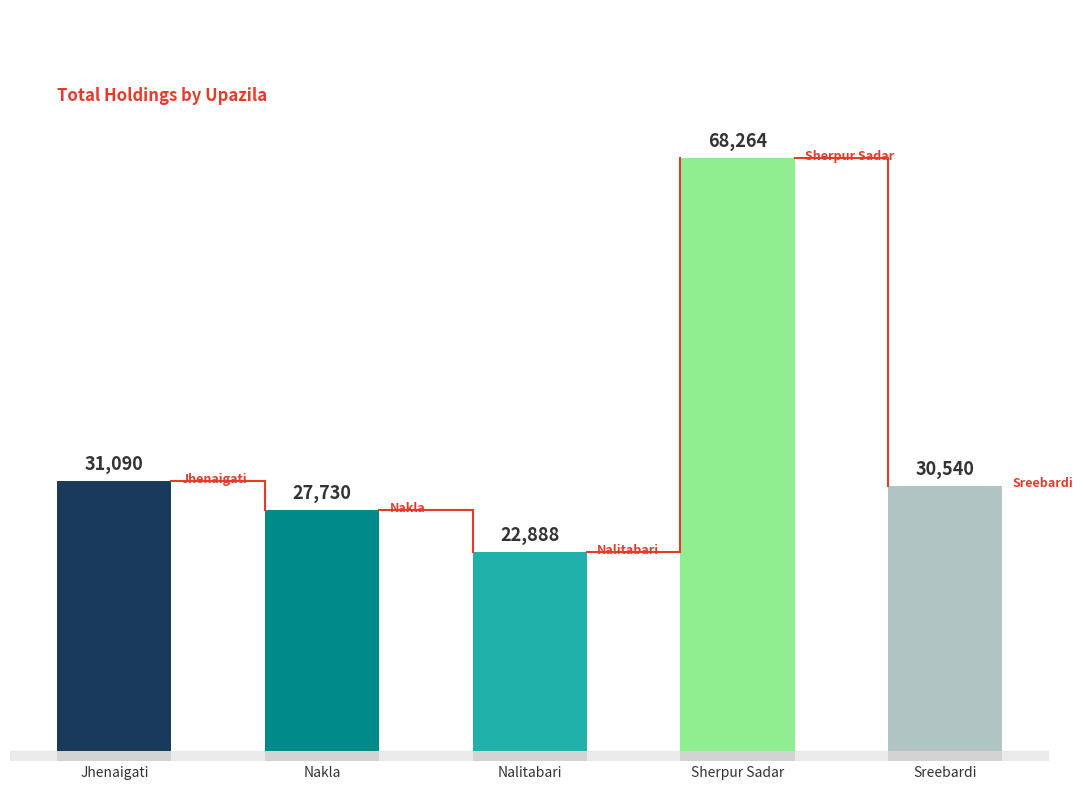

Approximately how many times larger is the value at Nakla compared to Sreebardi?

0.9